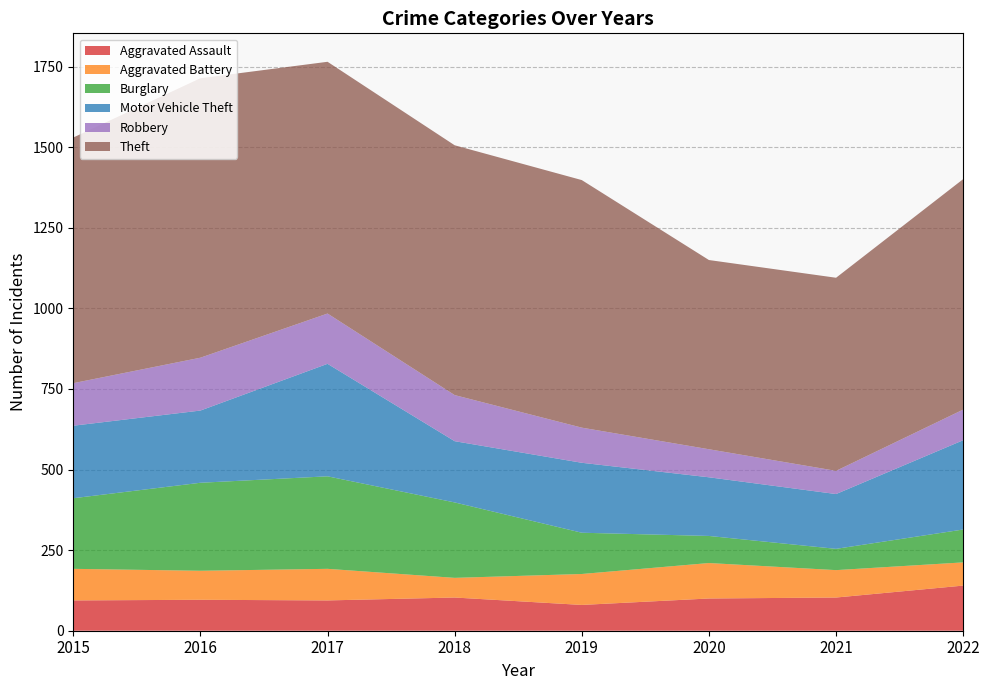

Reading left to right, list all the values displayed in this chart.

Aggravated Assault: 2015=94	2016=96	2017=94	2018=103	2019=80	2020=100	2021=103	2022=140
Aggravated Battery: 2015=98	2016=90	2017=98	2018=61	2019=96	2020=110	2021=85	2022=72
Burglary: 2015=219	2016=273	2017=287	2018=234	2019=128	2020=84	2021=66	2022=102
Motor Vehicle Theft: 2015=225	2016=224	2017=349	2018=190	2019=217	2020=182	2021=170	2022=277
Robbery: 2015=132	2016=164	2017=156	2018=143	2019=109	2020=87	2021=72	2022=95
Theft: 2015=762	2016=867	2017=781	2018=775	2019=768	2020=587	2021=599	2022=715